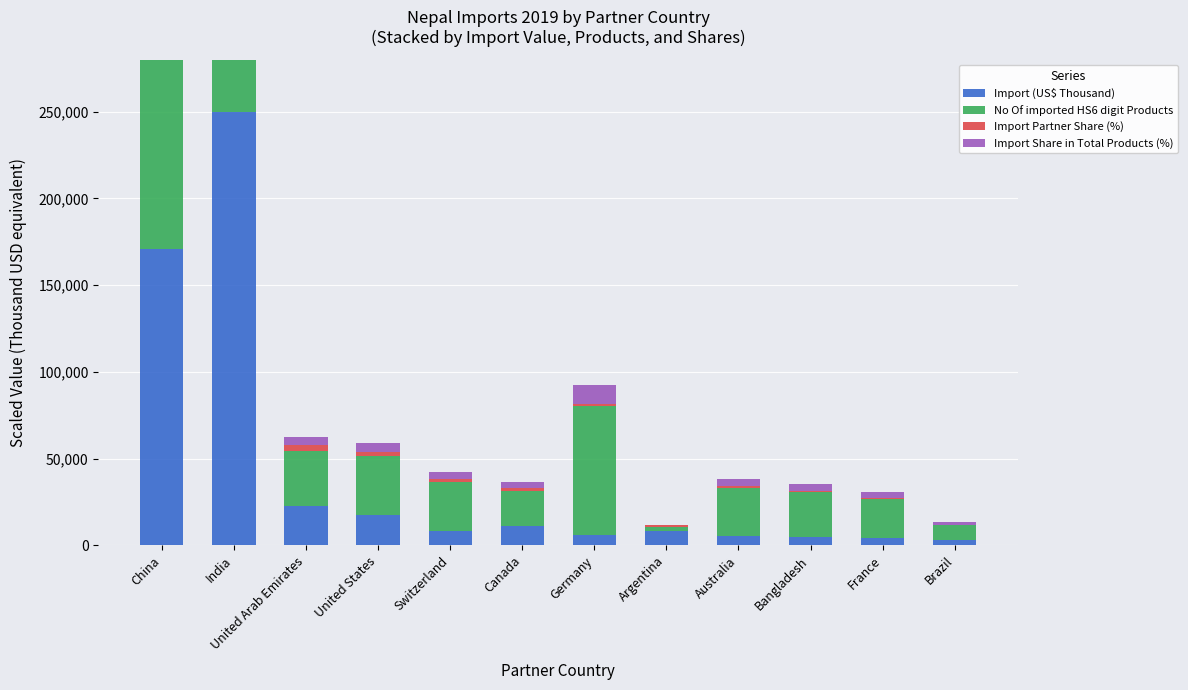

Reading left to right, transcribe all the data shown in this chart.

Import (US$ Thousand): 170764.9	250000.0	22477.8	17429.6	8477.6	11139.4	5906.2	8161.8	5575.8	4584.1	3961.3	3318.6
No Of imported HS6 digit Products: 250000.0	169628.4	31906.3	33925.7	28271.4	20355.4	74394.2	2100.2	27544.4	26009.7	22617.1	8158.3
Import Partner Share (%): 25607.4	37500.0	3367.7	2619.3	1269.0	1675.7	878.5	1220.2	829.7	683.3	602.0	504.3
Import Share in Total Products (%): 37500.0	25447.3	4787.8	5090.5	4242.9	3052.3	11159.7	312.8	4131.9	3899.8	3395.3	1226.0